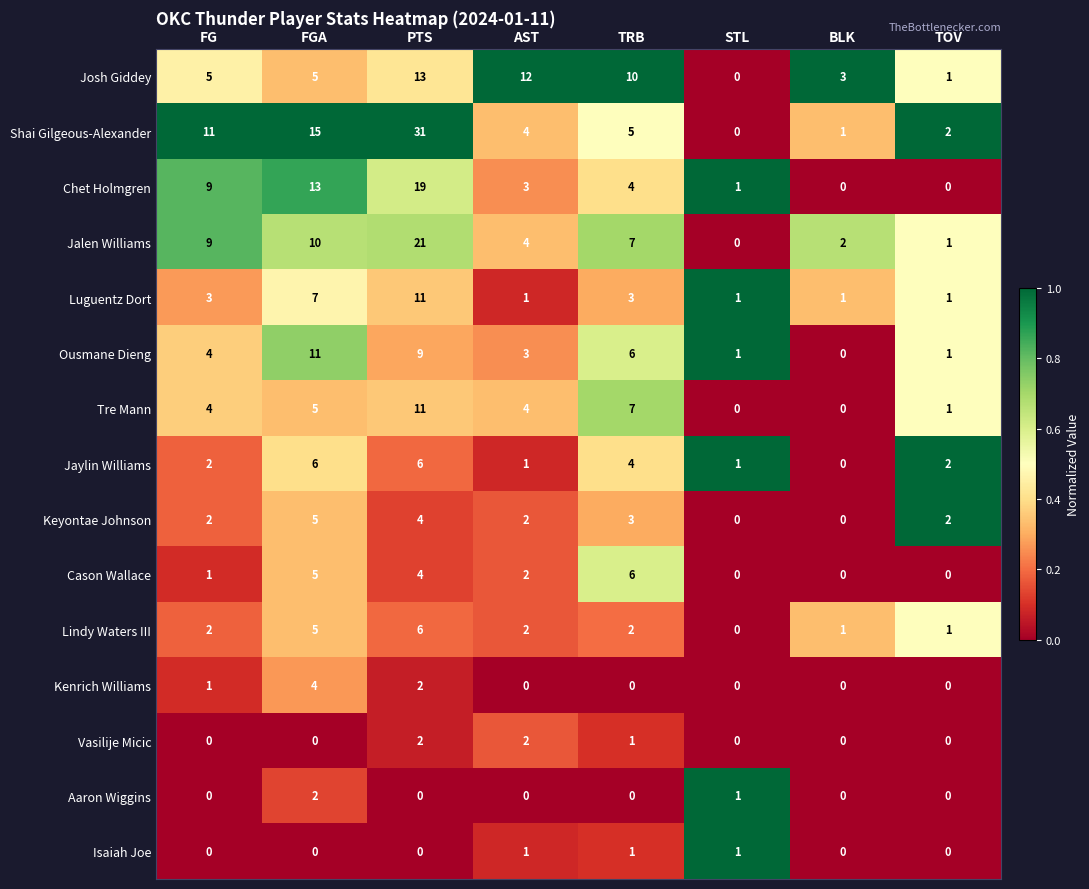

Count the number of data series in this chart.

15